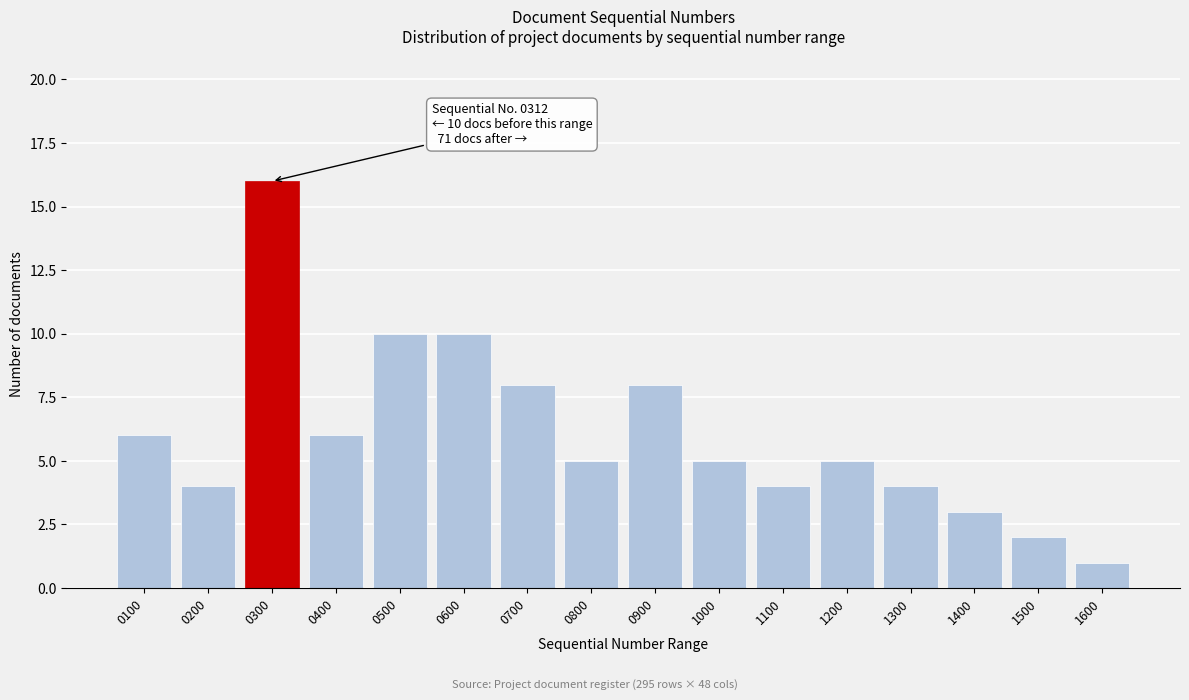

Reading right to left, what are all the values shown in this chart?

1600=1	1500=2	1400=3	1300=4	1200=5	1100=4	1000=5	0900=8	0800=5	0700=8	0600=10	0500=10	0400=6	0300=16	0200=4	0100=6